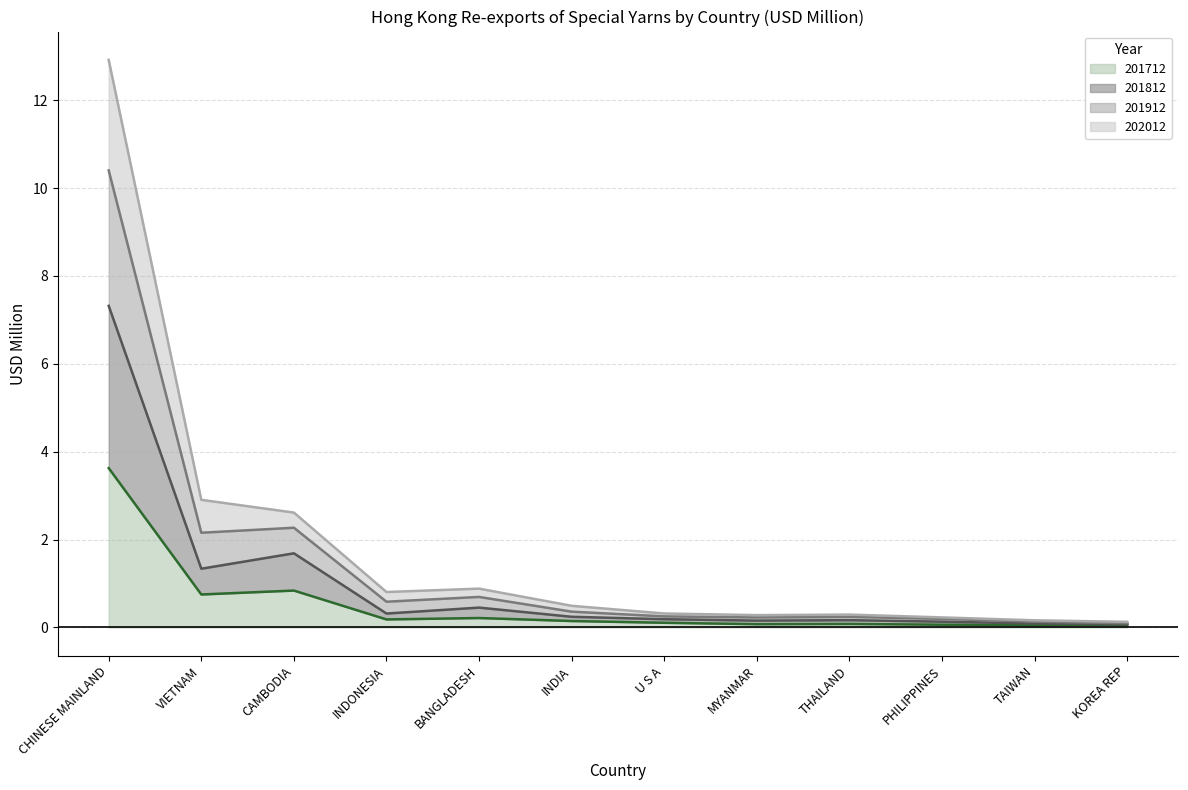

At which category is the sum across all series the highest?

CHINESE MAINLAND